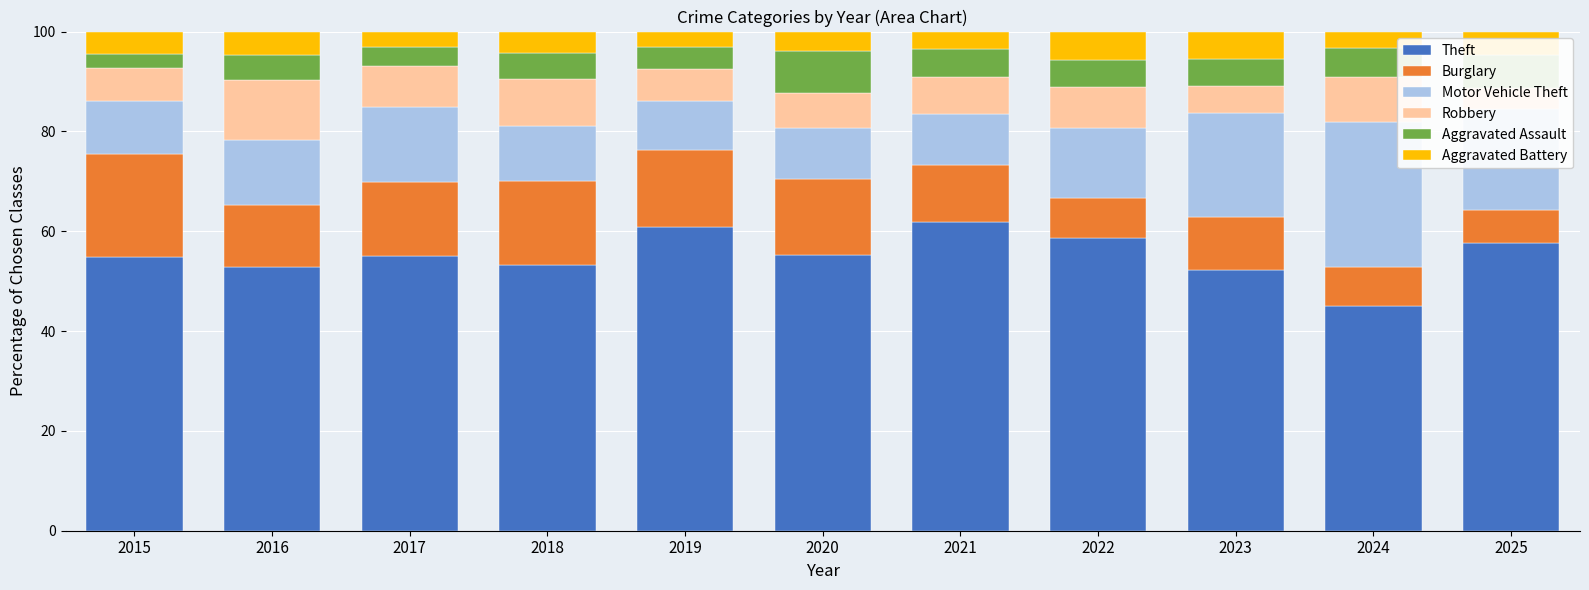

Reading right to left, transcribe all the data shown in this chart.

Theft: 2025=57.7	2024=45.0	2023=52.2	2022=58.7	2021=61.8	2020=55.2	2019=60.8	2018=53.2	2017=55.0	2016=52.9	2015=54.8
Burglary: 2025=6.6	2024=7.9	2023=10.6	2022=8.0	2021=11.4	2020=15.2	2019=15.5	2018=16.9	2017=14.8	2016=12.4	2015=20.7
Motor Vehicle Theft: 2025=20.1	2024=29.0	2023=20.8	2022=14.0	2021=10.3	2020=10.1	2019=9.8	2018=11.0	2017=15.1	2016=13.0	2015=10.6
Robbery: 2025=4.3	2024=9.0	2023=5.5	2022=8.2	2021=7.4	2020=7.1	2019=6.3	2018=9.4	2017=8.3	2016=12.0	2015=6.6
Aggravated Assault: 2025=6.6	2024=5.8	2023=5.4	2022=5.5	2021=5.6	2020=8.3	2019=4.3	2018=5.2	2017=3.7	2016=5.0	2015=2.7
Aggravated Battery: 2025=4.7	2024=3.3	2023=5.5	2022=5.7	2021=3.6	2020=4.0	2019=3.2	2018=4.4	2017=3.2	2016=4.7	2015=4.6